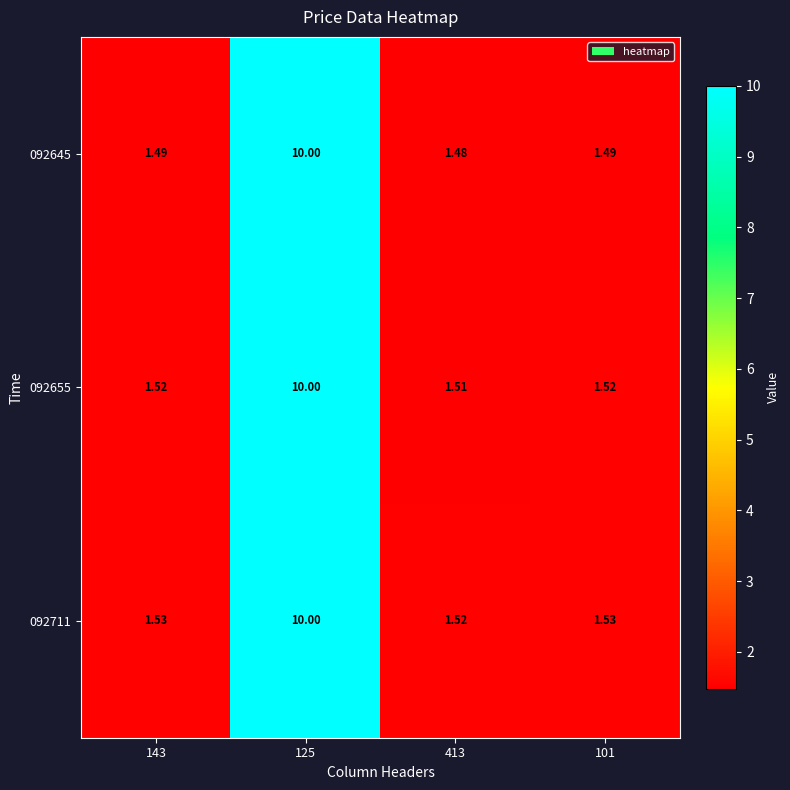

Rank the series by their average value, from highest to lowest.

092711, 092655, 092645